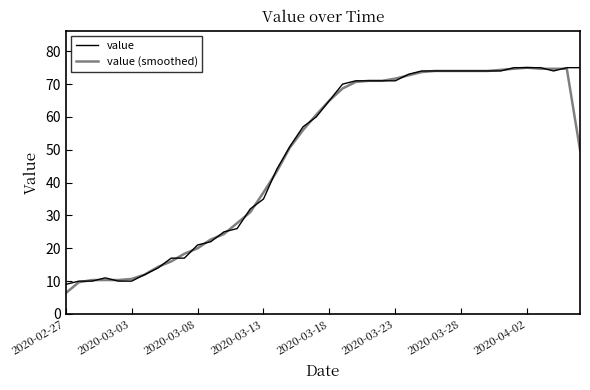

At which category does the chart reach its minimum across all series?

2020-02-27